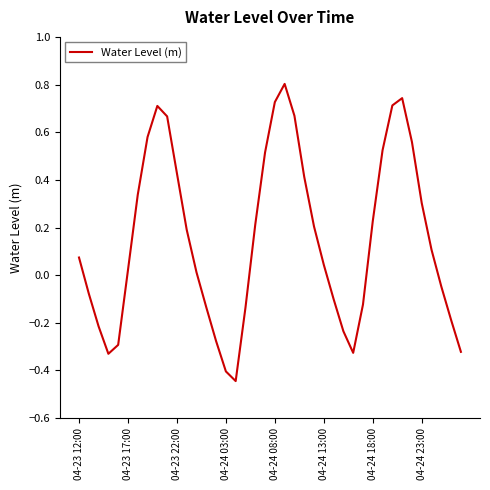

What is the difference between the maximum and minimum values?

1.2